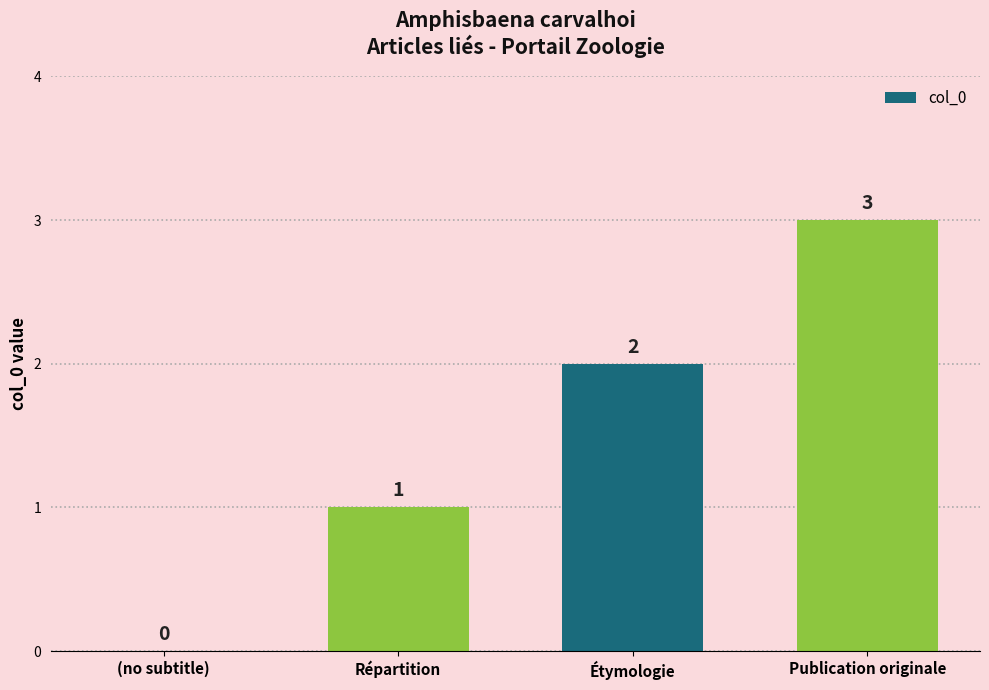

Count the number of categories in the chart.

4